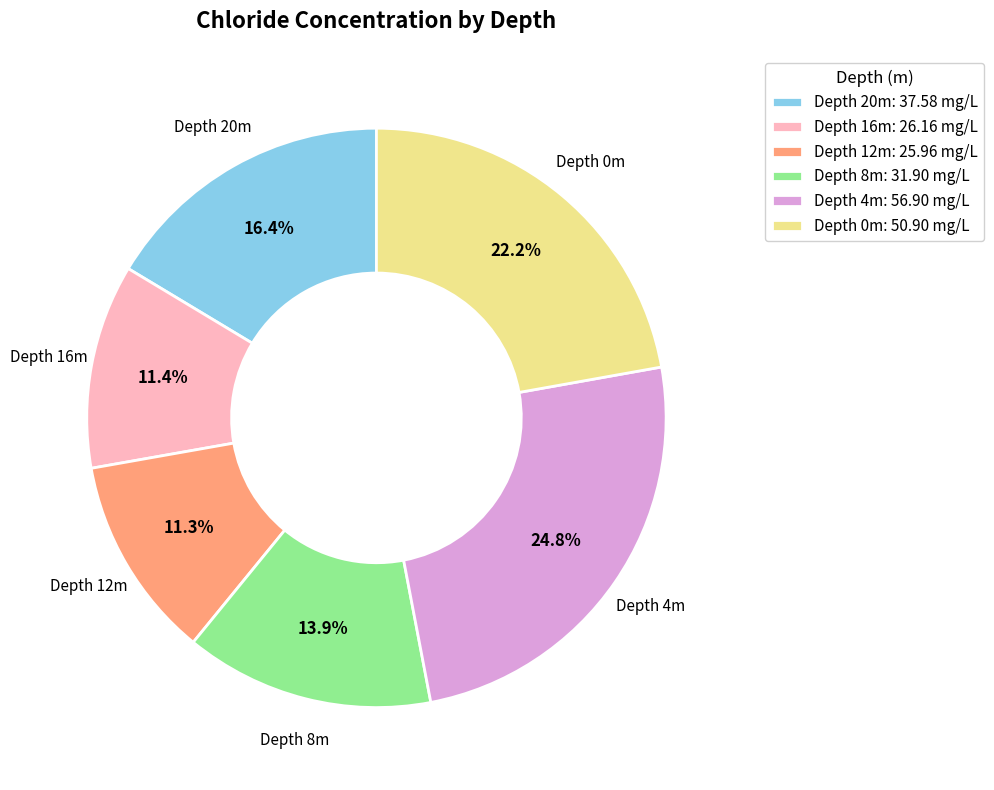

Approximately how many times larger is the value at Depth 8m: 31.90 mg/L compared to Depth 4m: 56.90 mg/L?

0.6